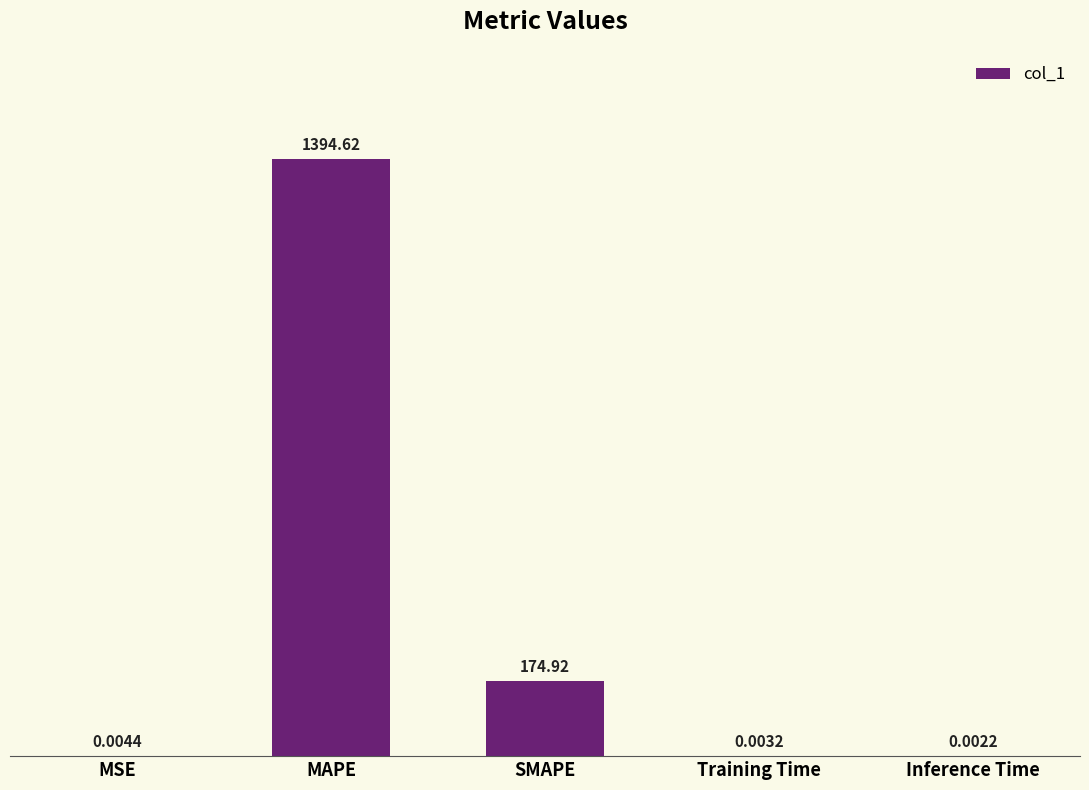

The value at MAPE is 2350.4. True or false?

False